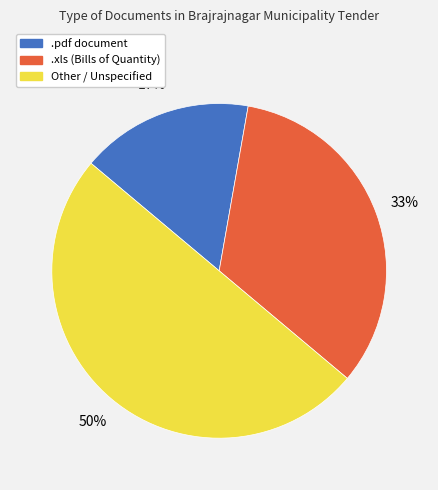

Is .xls (Bills of Quantity) the majority of the pie?

No